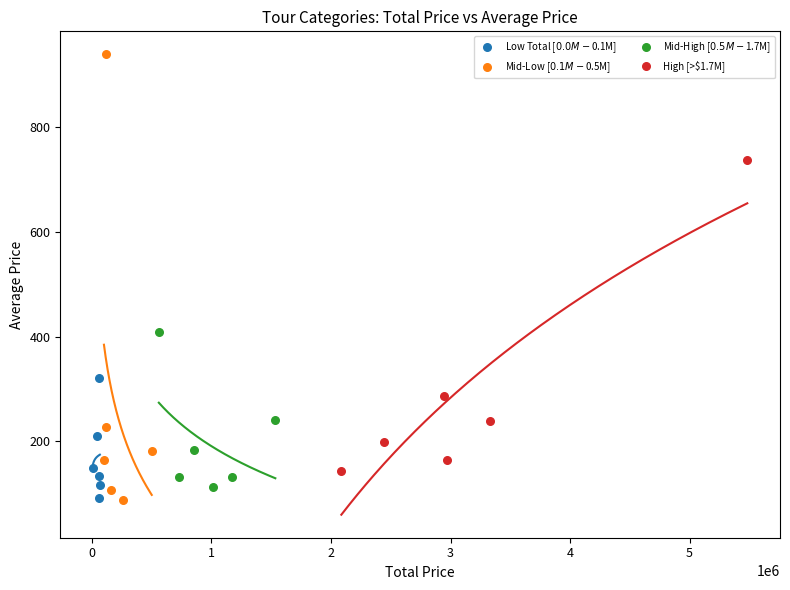

What are all the series names shown in the legend?

Low Total [$0.0M-$0.1M], Mid-Low [$0.1M-$0.5M], Mid-High [$0.5M-$1.7M], High [>$1.7M]